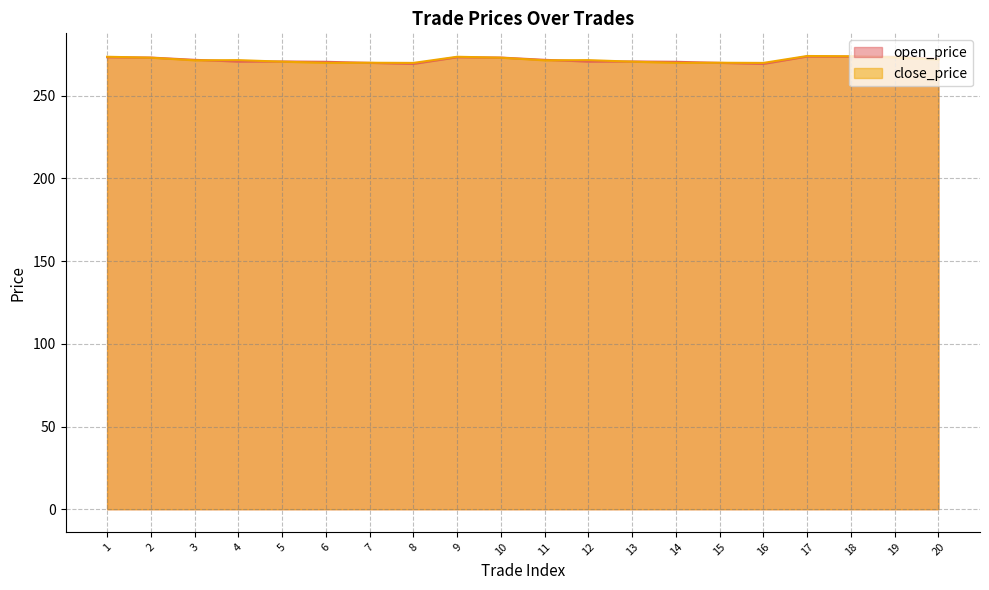

What is the difference between the second highest and minimum values in the open_price series?

4.4